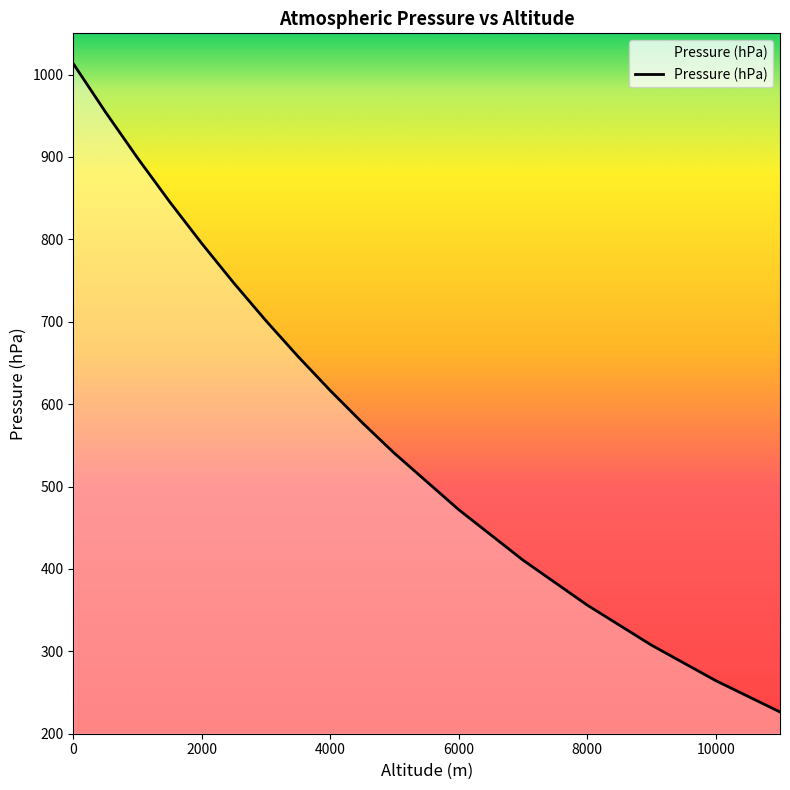

What is the minimum value shown in the chart?

226.4